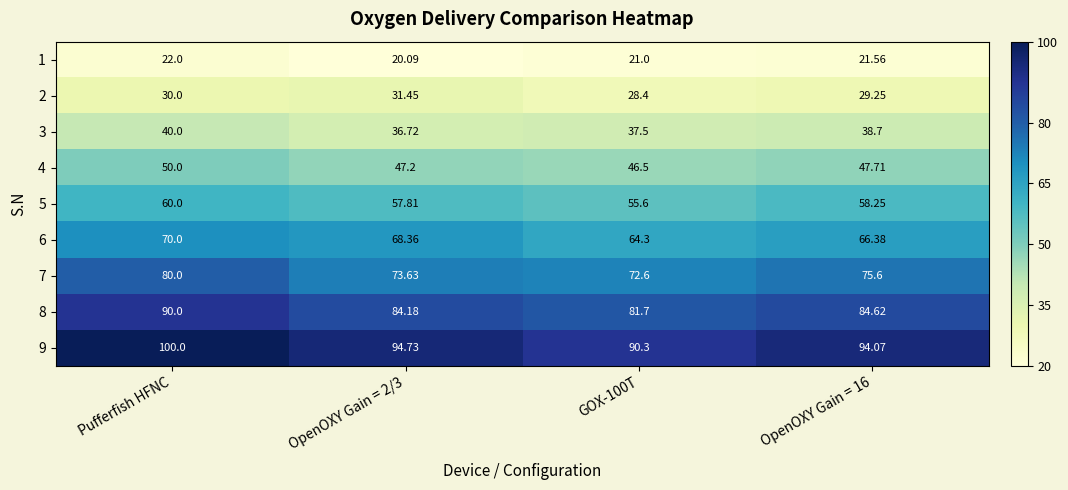

Which series changed the most between OpenOXY Gain = 2/3 and OpenOXY Gain = 16?

2